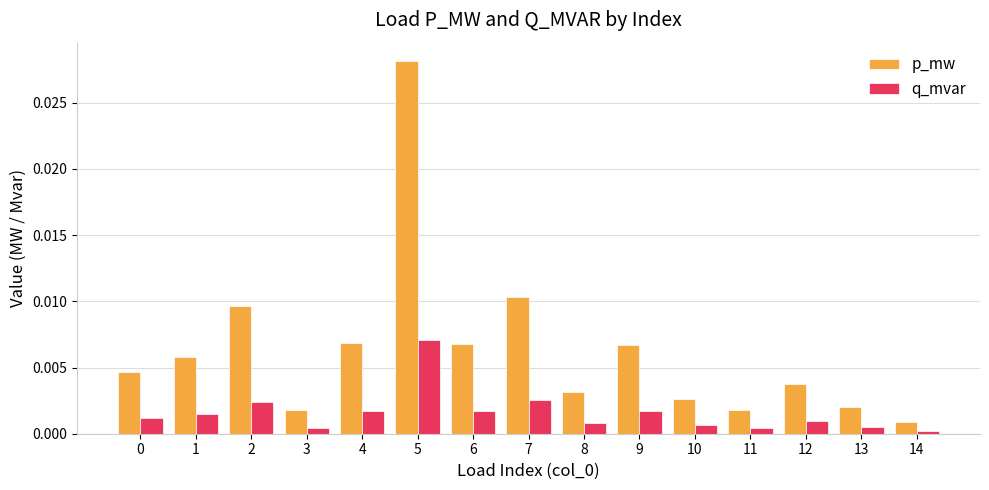

The q_mvar series shows 0.0 at 11. True or false?

True